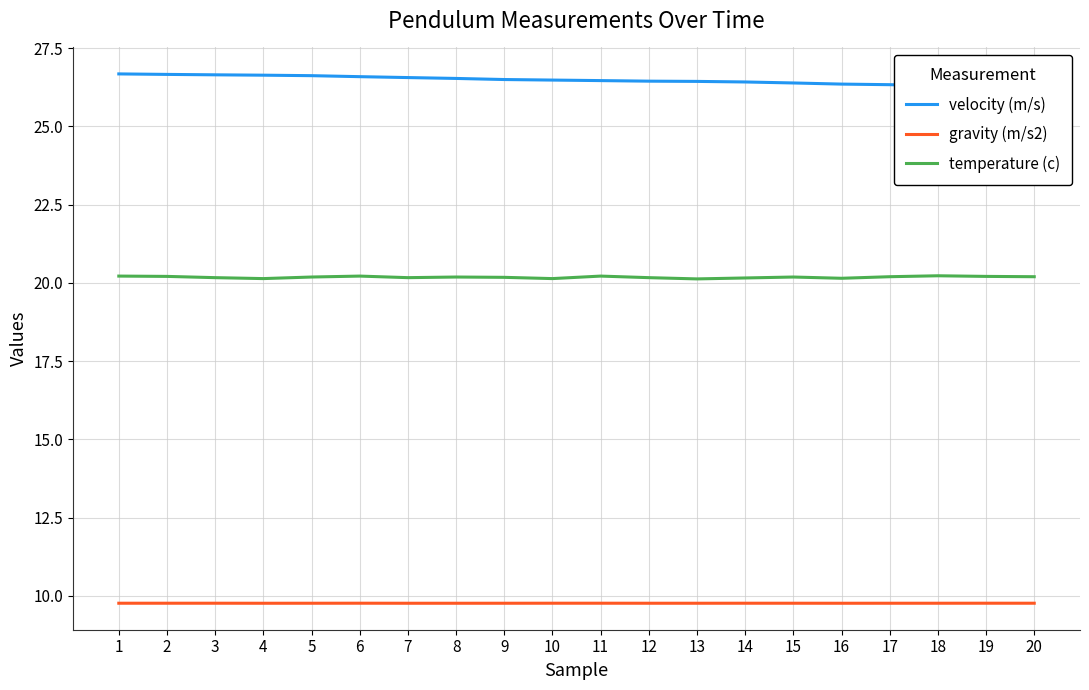

Which category has the highest value in the gravity (m/s2) series?

6